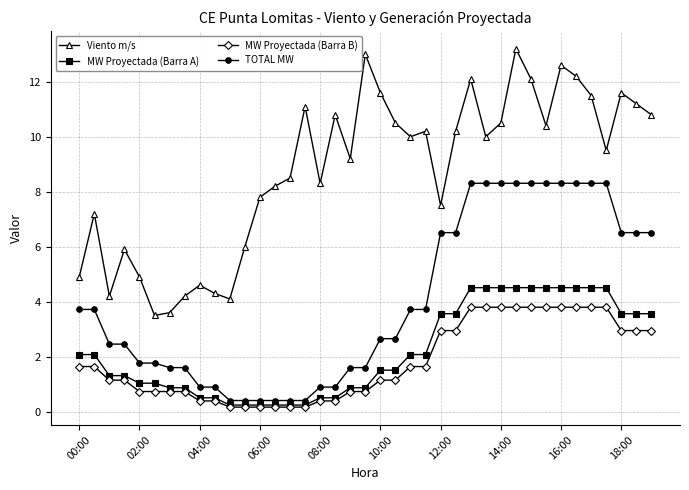

Does the chart display data point markers on the line(s)?

Yes